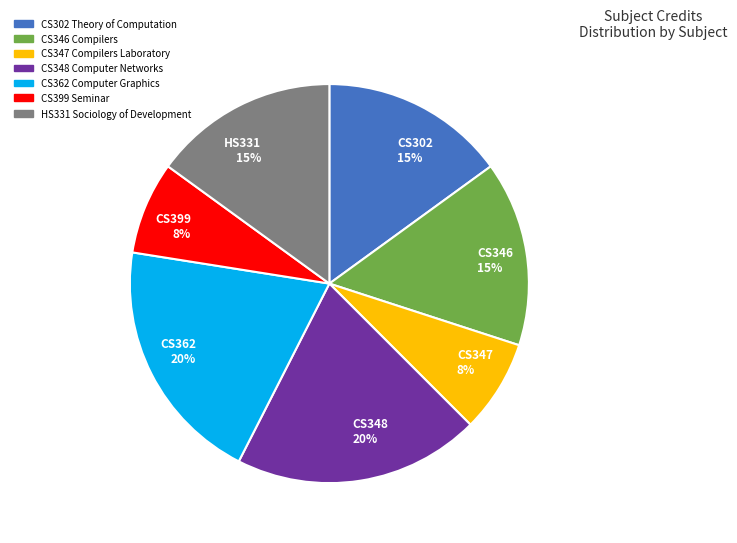

Is the sum of CS399 Seminar and CS348 Computer Networks greater than half?

No